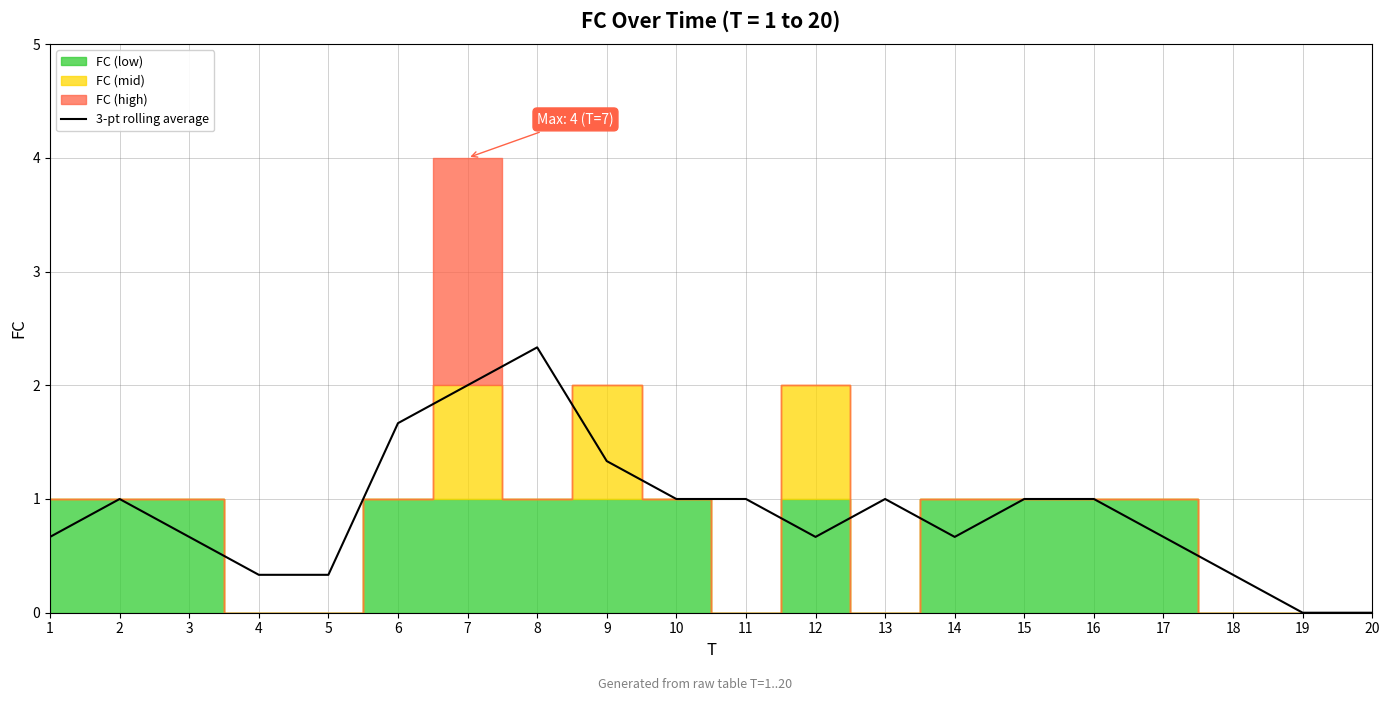

What is the sum of the values at 6 and 3?

2.3